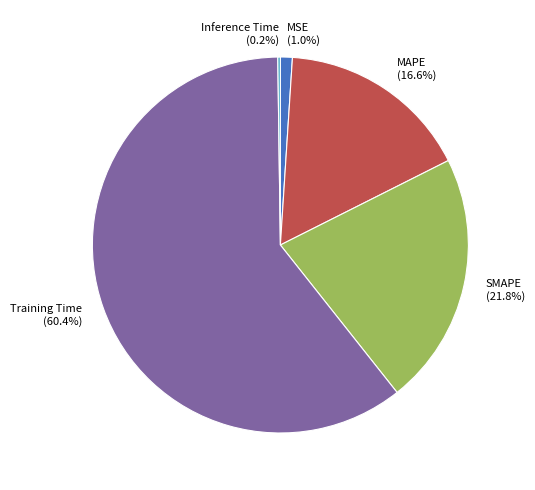

What portion of the pie excludes MAPE (16.6%)?

83.4%